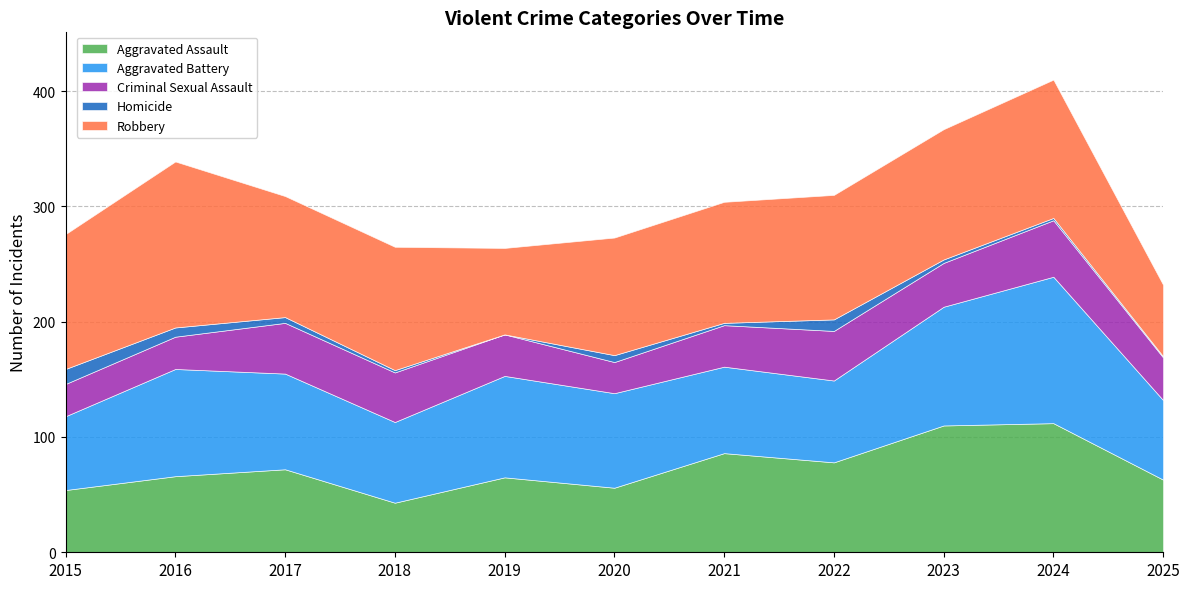

True or false: Homicide and Criminal Sexual Assault intersect in this chart.

False